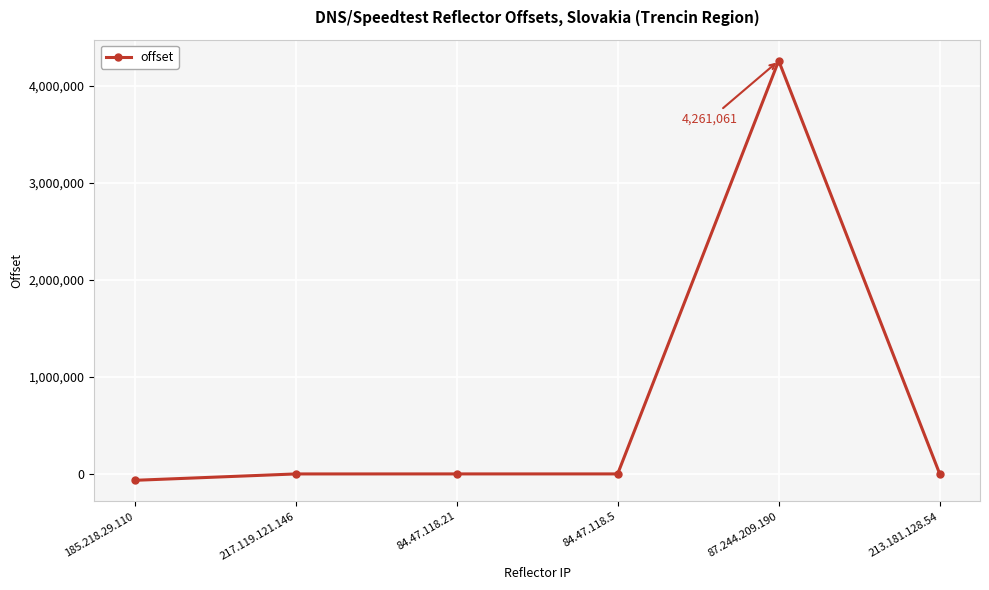

Is it true that the value at 185.218.29.110 is -65856?

True